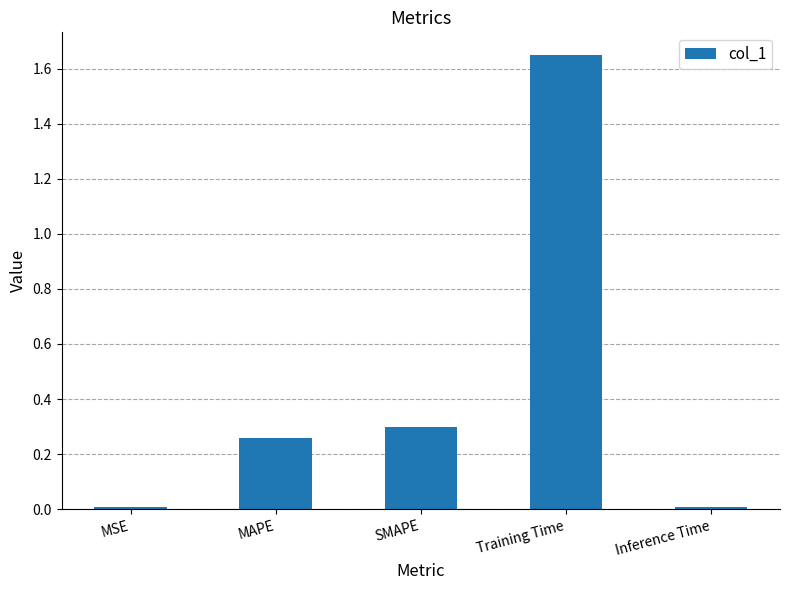

Which has a higher value, Inference Time or SMAPE?

SMAPE